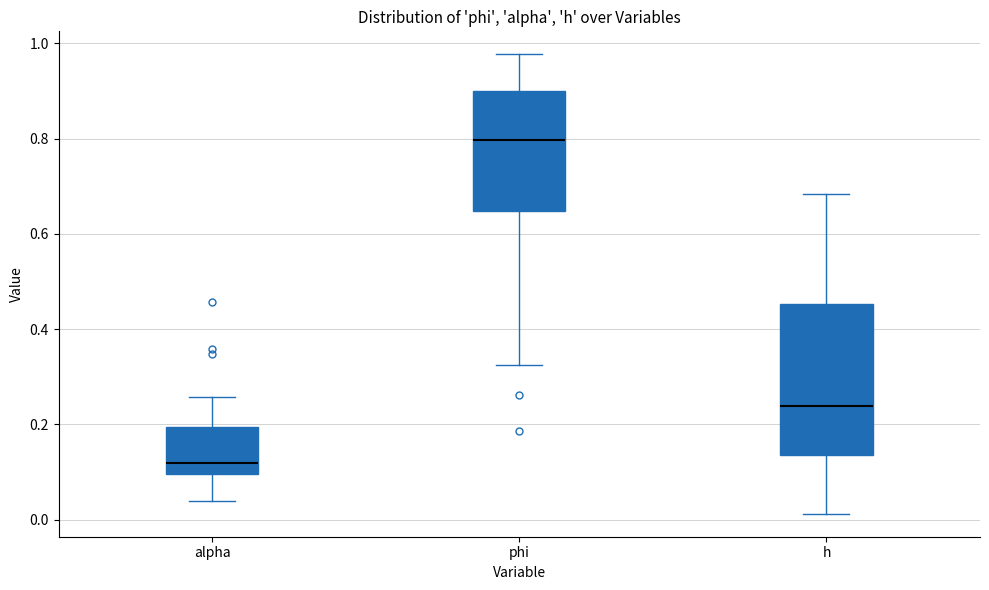

Reading left to right, transcribe this box plot: for each box, give where its median line is, the range the box spans, and where its two whiskers end, as read against the y-axis. The values are not printed on the chart, so give them approximately, as read against the axis.

alpha: median 0.12, box 0.10 to 0.20, whiskers 0.04 to 0.26
phi: median 0.80, box 0.64 to 0.90, whiskers 0.32 to 0.98
h: median 0.24, box 0.14 to 0.46, whiskers 0.02 to 0.68